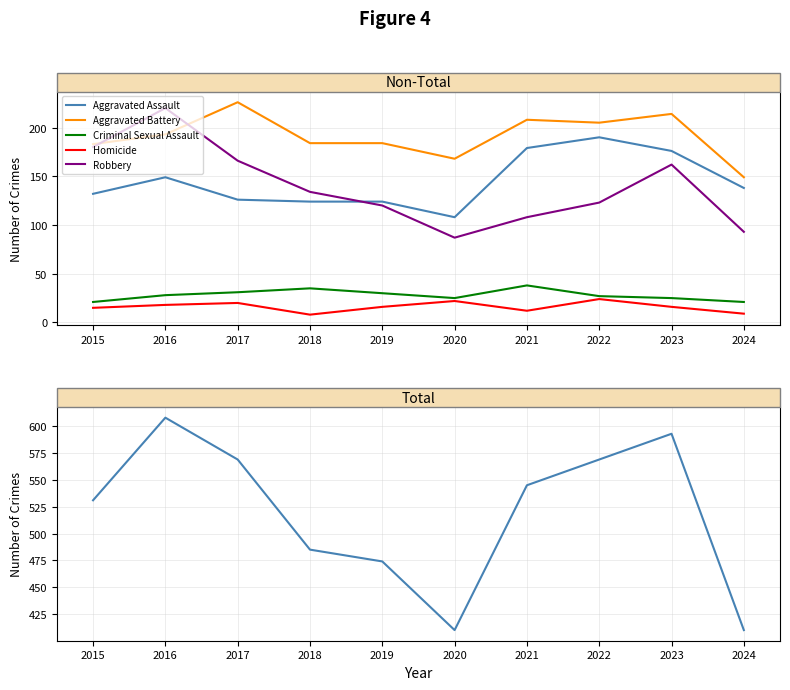

At which label is Robbery closest to 153?

2023